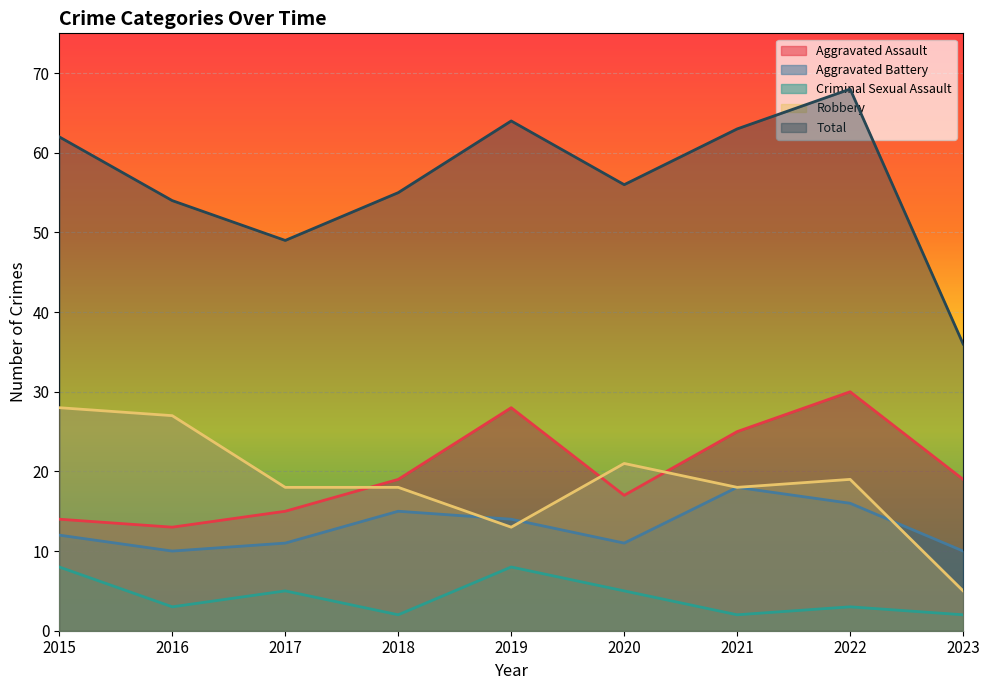

Read the Aggravated Battery value at 2017.

11